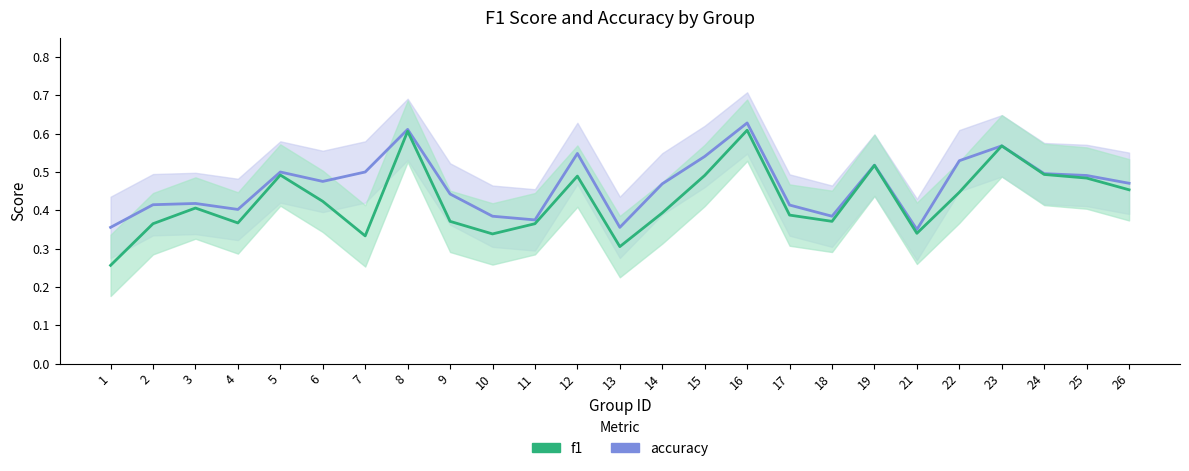

Reading right to left, list all the values displayed in this chart.

accuracy: 0.5	0.5	0.5	0.6	0.5	0.3	0.5	0.4	0.4	0.6	0.5	0.5	0.4	0.5	0.4	0.4	0.4	0.6	0.5	0.5	0.5	0.4	0.4	0.4	0.4
f1: 0.5	0.5	0.5	0.6	0.4	0.3	0.5	0.4	0.4	0.6	0.5	0.4	0.3	0.5	0.4	0.3	0.4	0.6	0.3	0.4	0.5	0.4	0.4	0.4	0.3